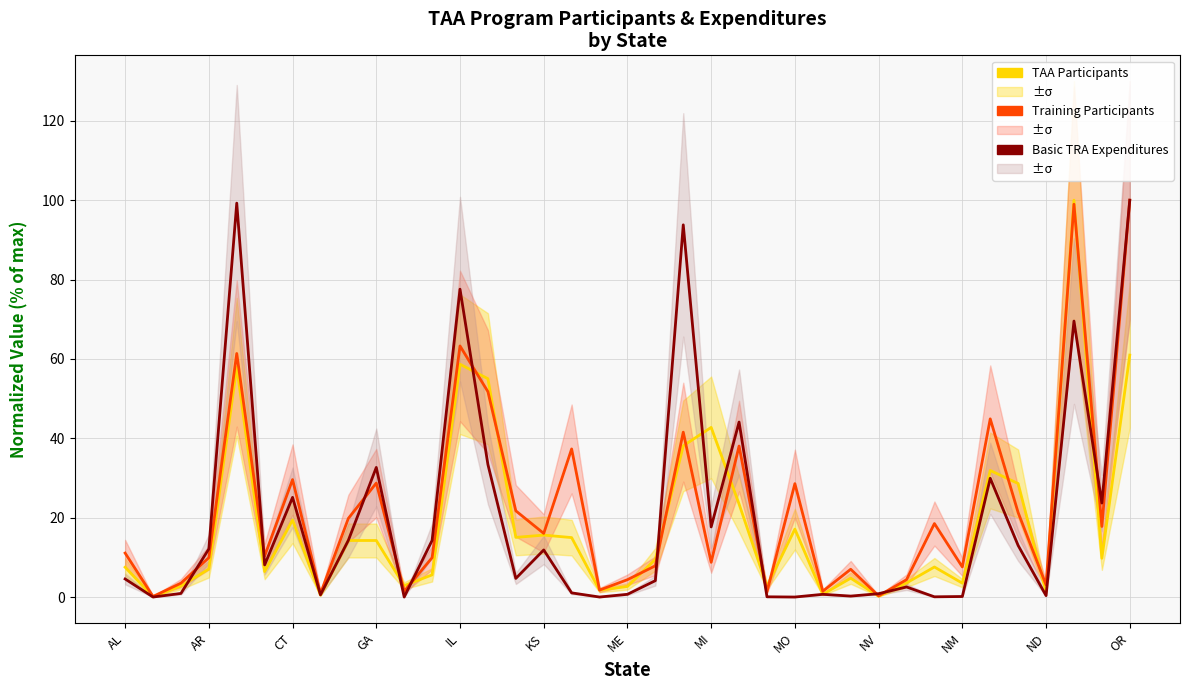

What is the average value of the TAA Participants series?

18.6